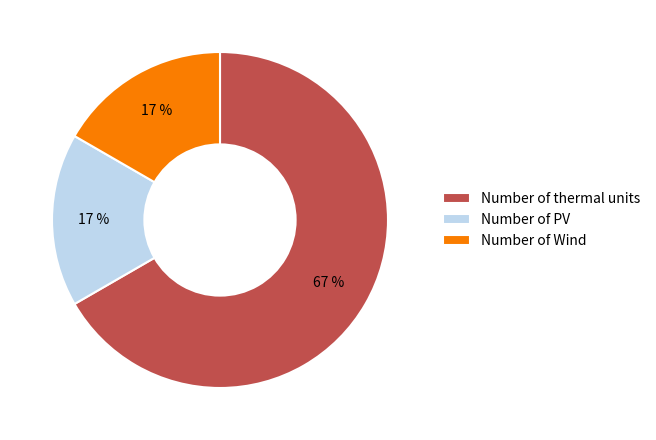

Do Number of PV and Number of Wind together represent more than half of the pie?

No